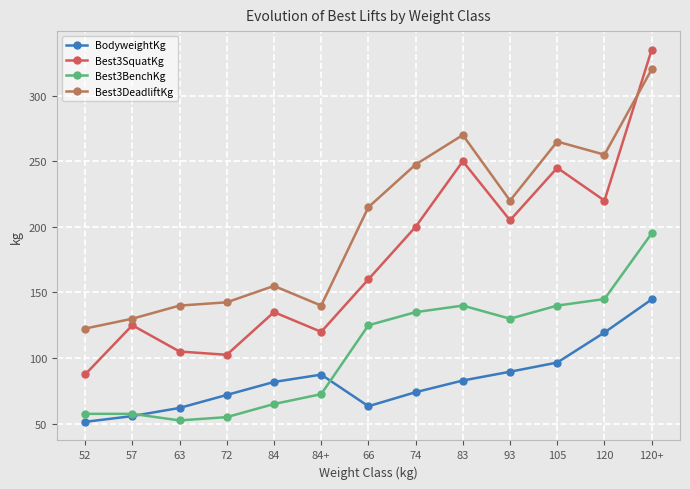

True or false: Best3SquatKg has more than 2 points higher than both neighbors.

True